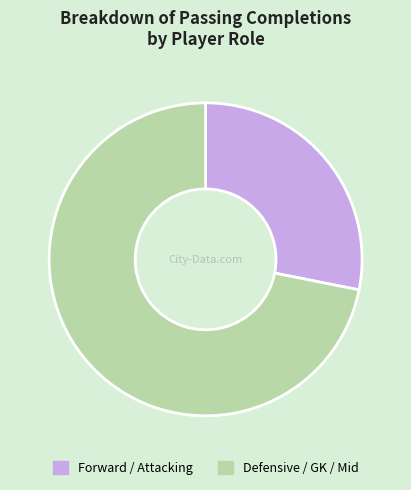

Which slice is the smallest?

Forward / Attacking